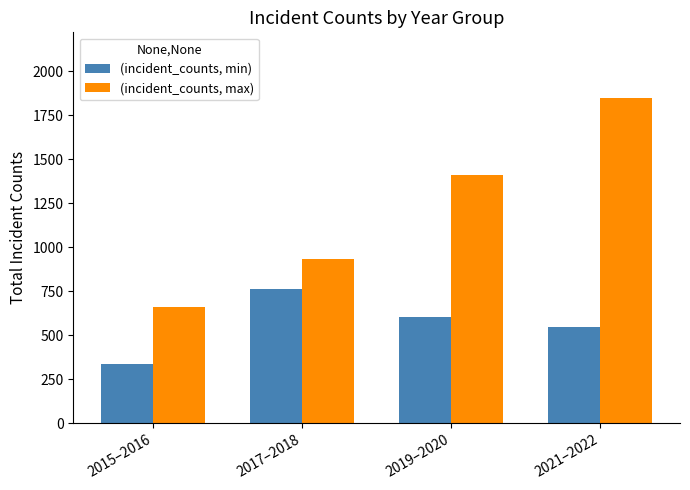

How many bars are there in each group?

2